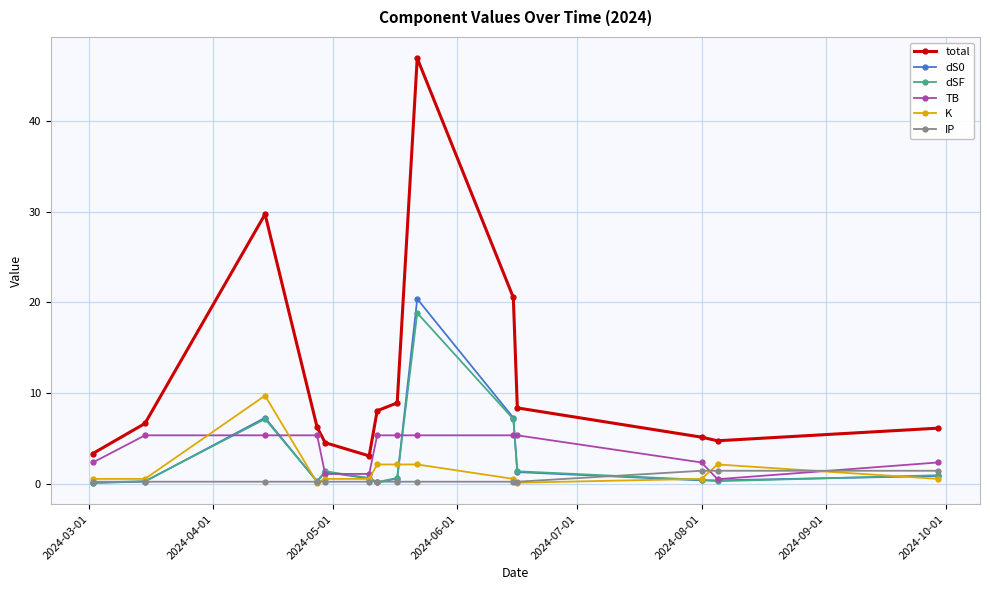

True or false: total and K intersect in this chart.

False